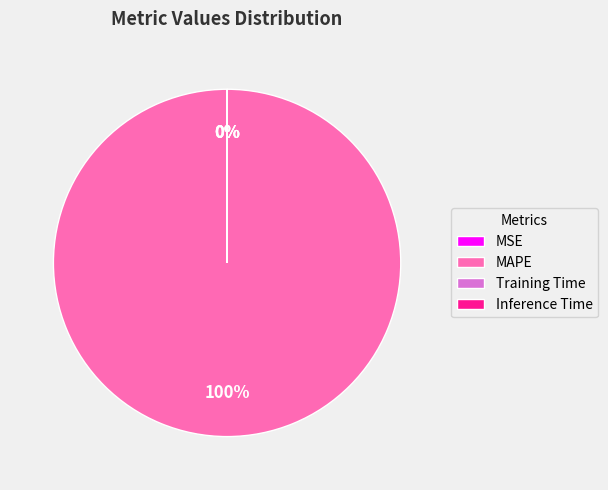

To the nearest percent, what percentage of the pie is MAPE?

100%